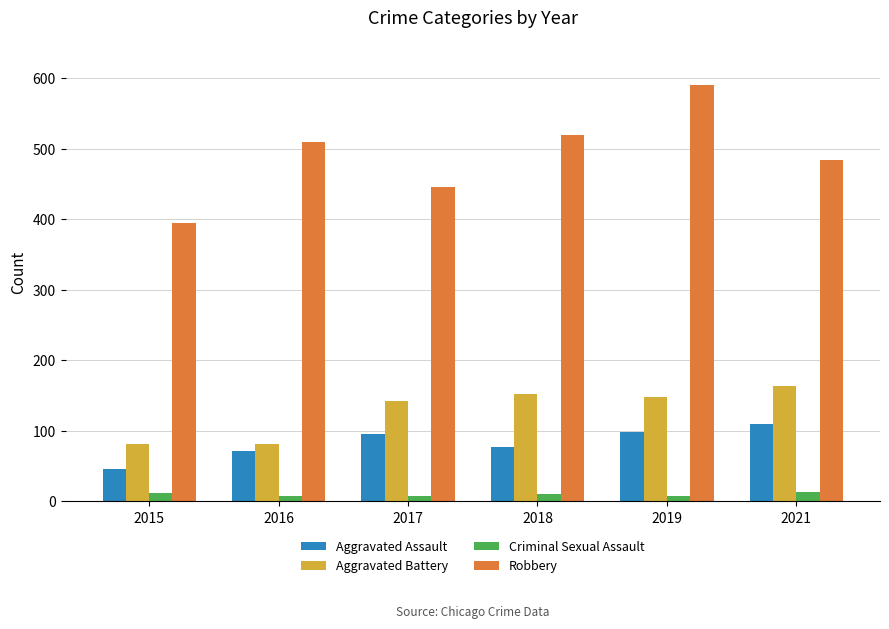

Does the chart contain any negative values?

No